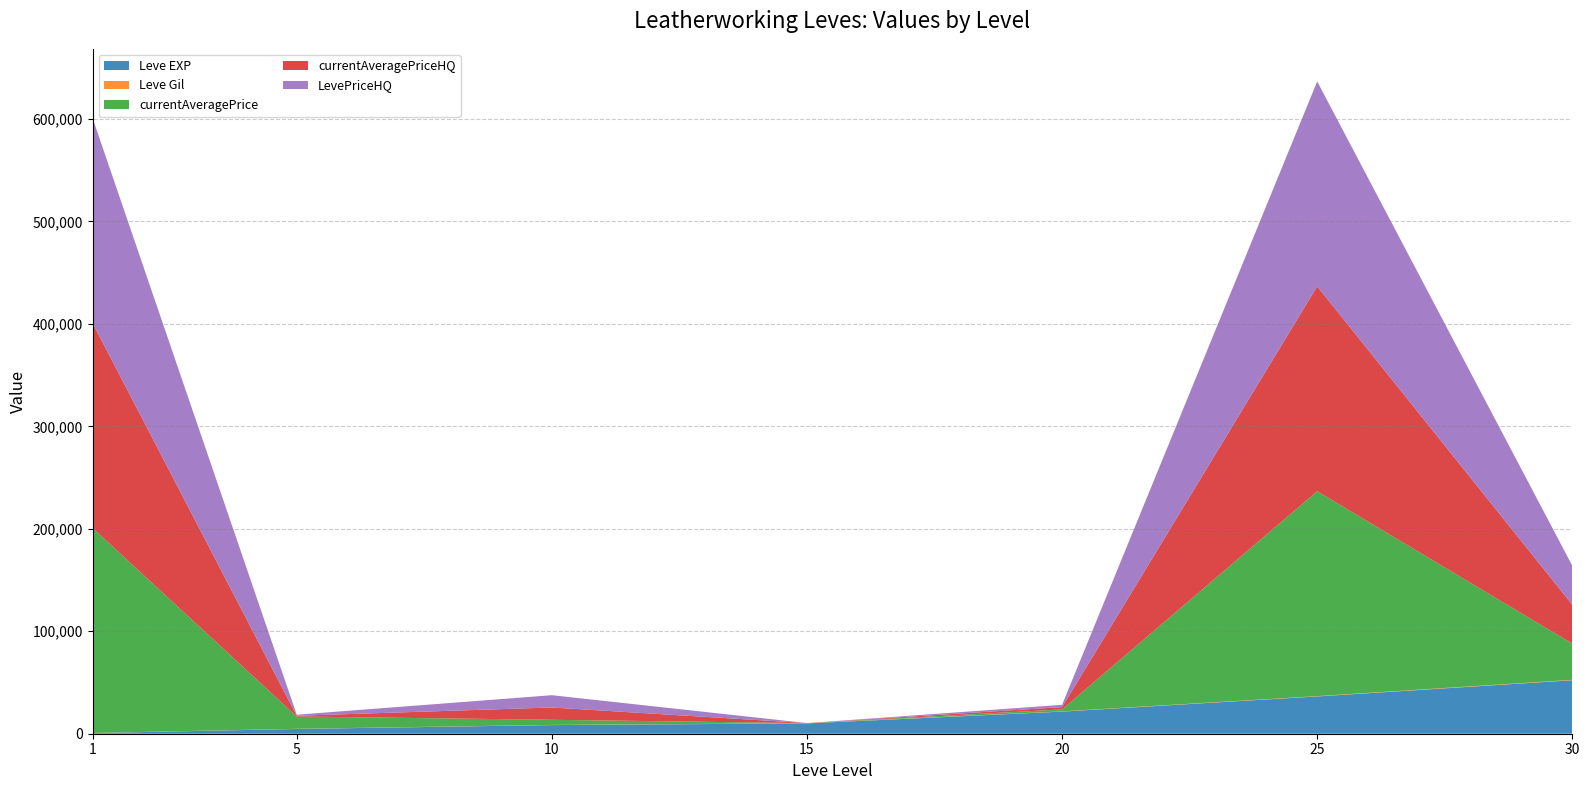

Between which two adjacent categories do currentAveragePrice and LevePriceHQ first intersect?

5 and 10